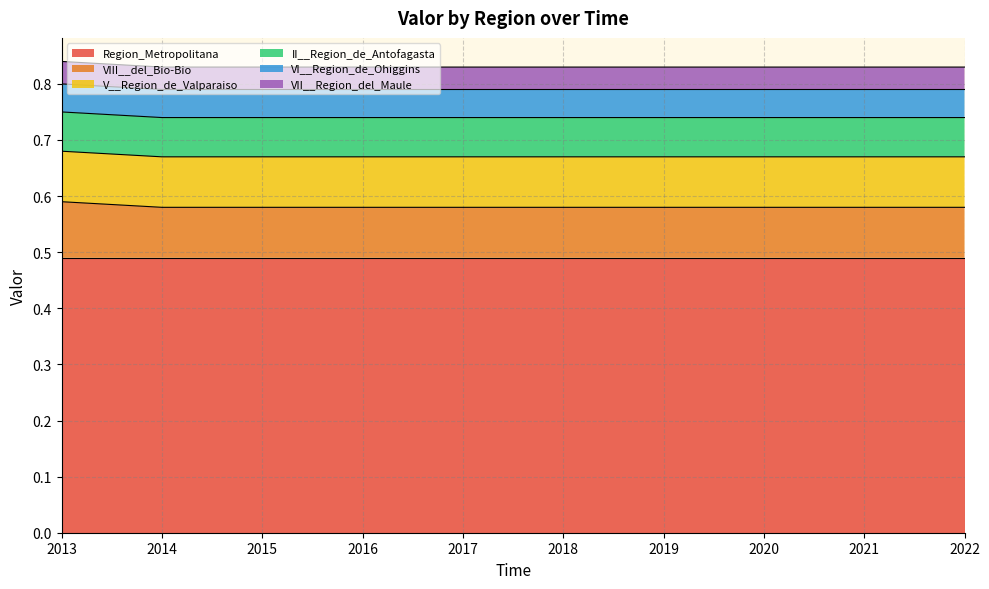

Which category has the highest value in the VI__Region_de_Ohiggins series?

2013